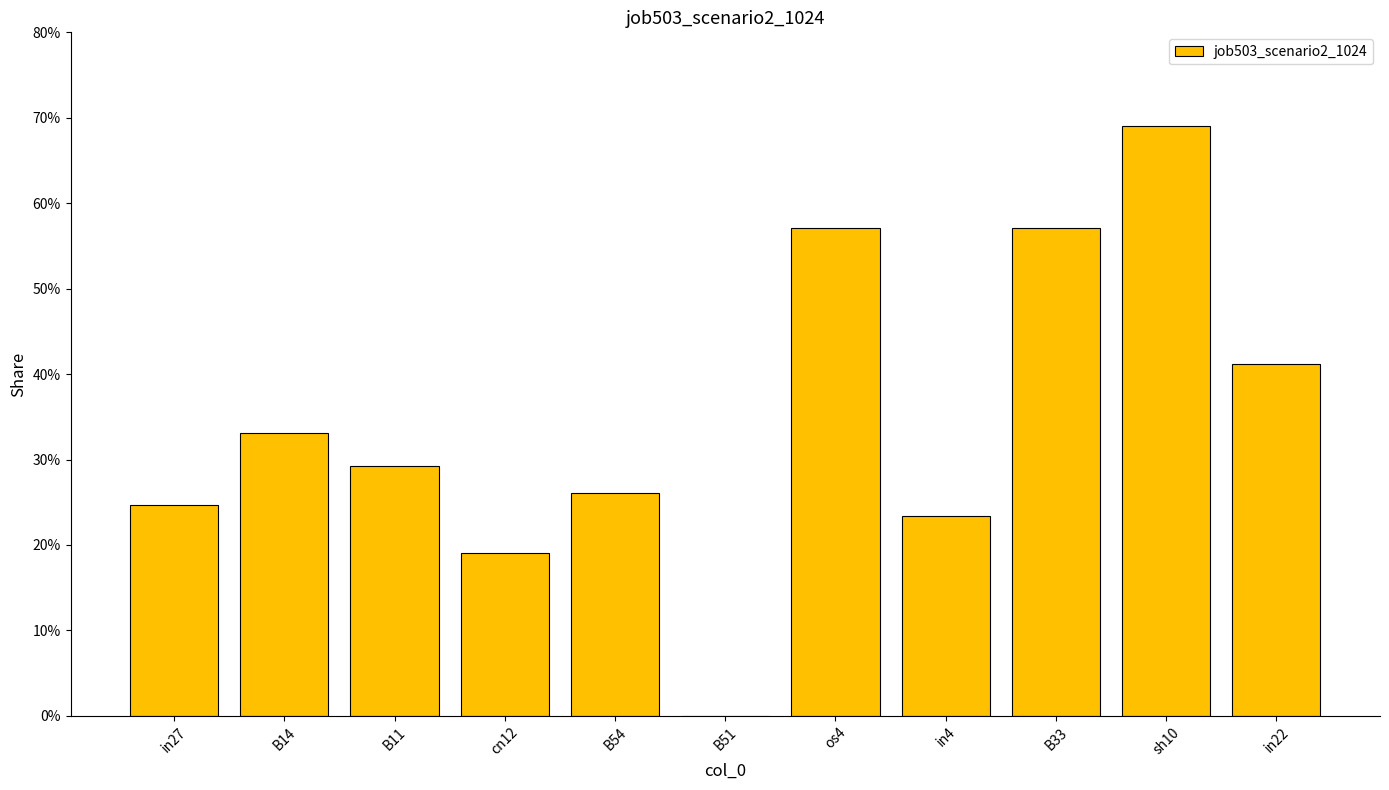

List the labels in order of value, largest first.

sh10, os4, B33, in22, B14, B11, B54, in27, in4, cn12, B51